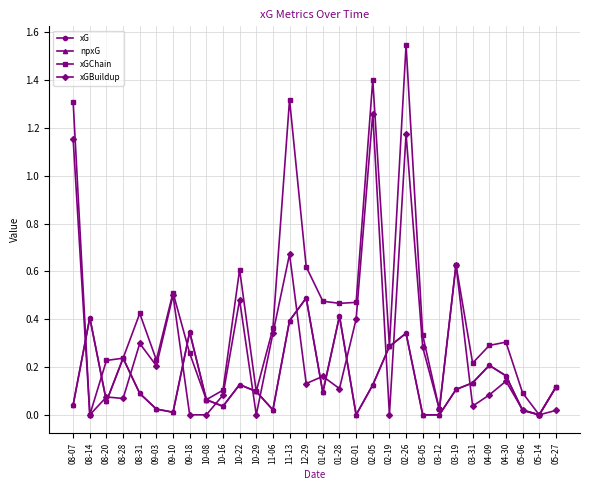

What is the average value of the xG series?

0.1